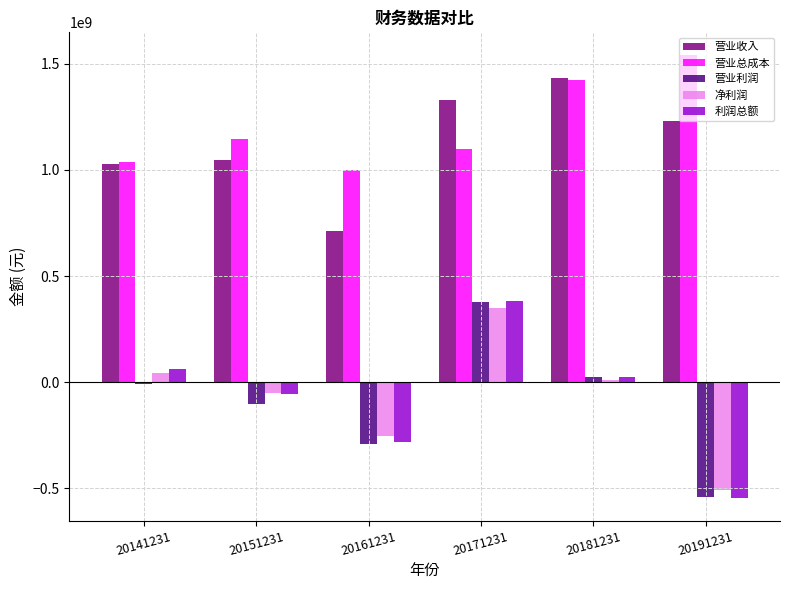

What is the total value across all series at 20151231?

1985580600.4